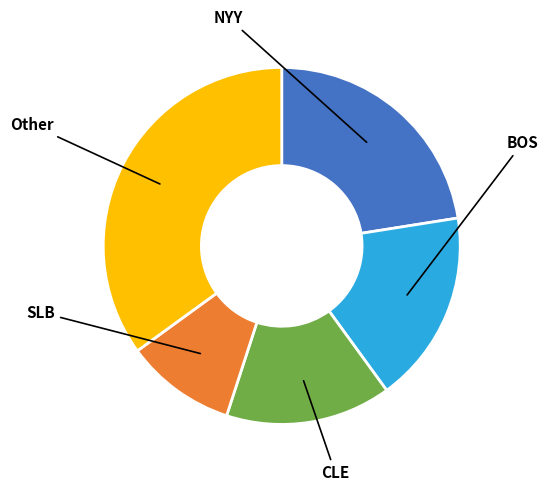

Is there any slice that represents more than half of the pie?

No